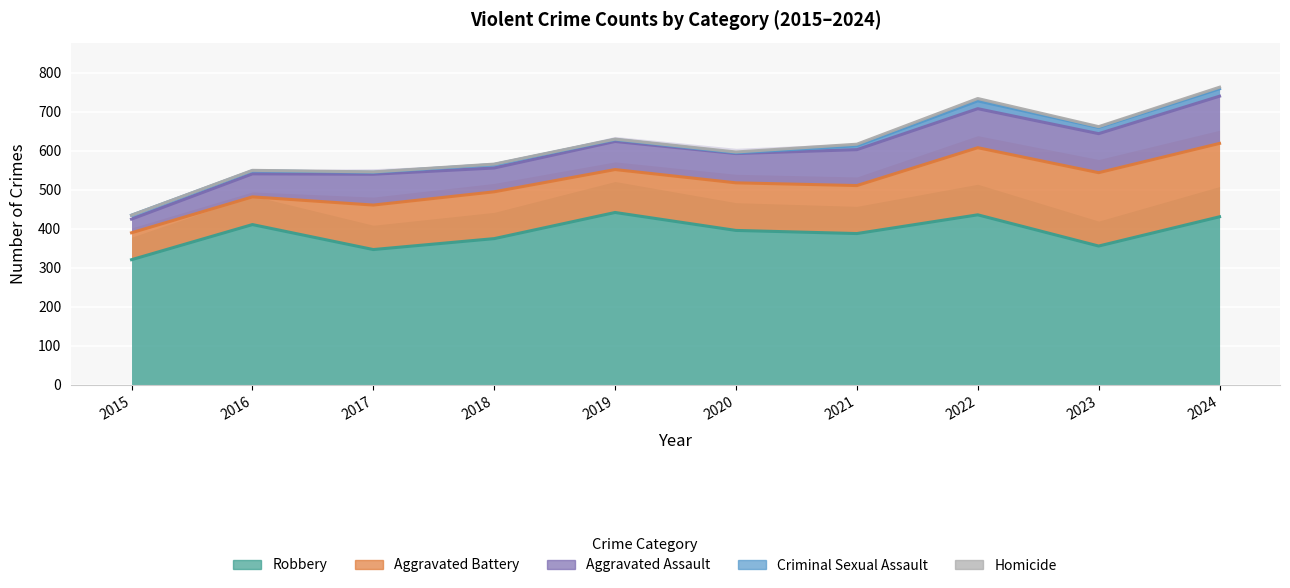

Where is Aggravated Battery nearest to the value 504?

2021